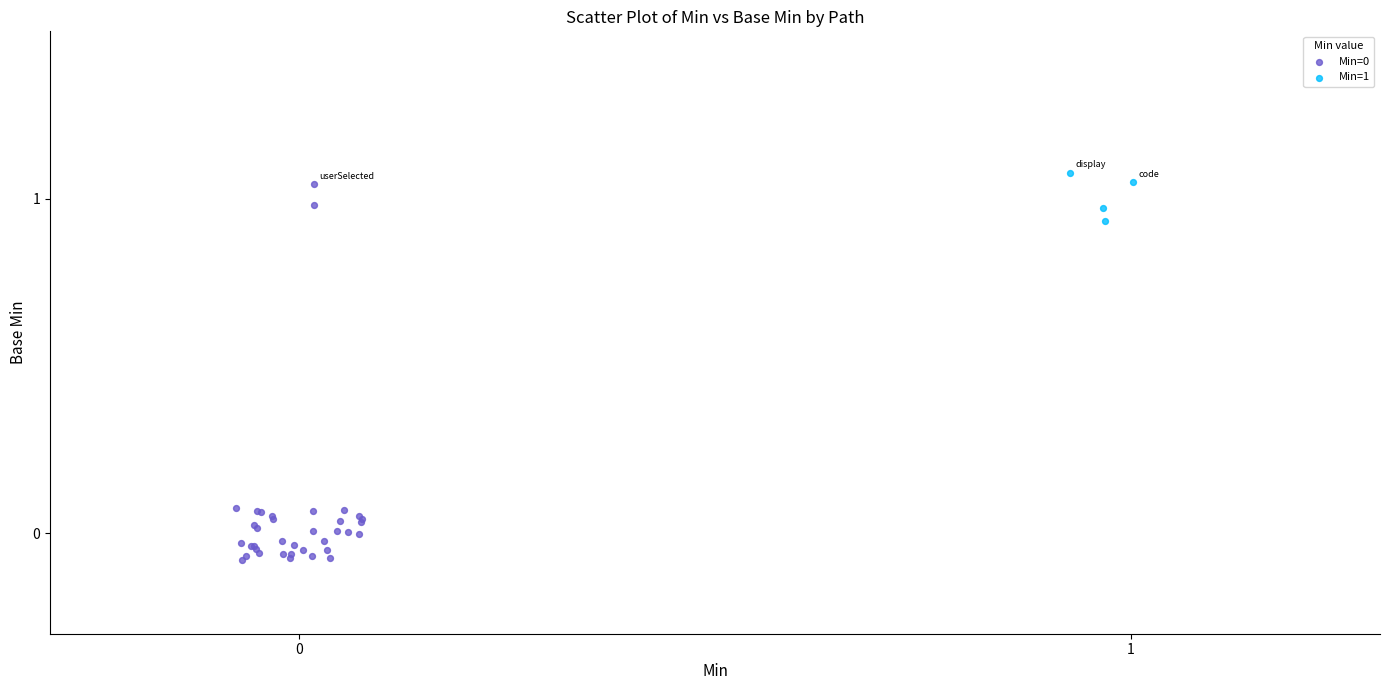

Which series reaches the maximum Y coordinate?

Min=1